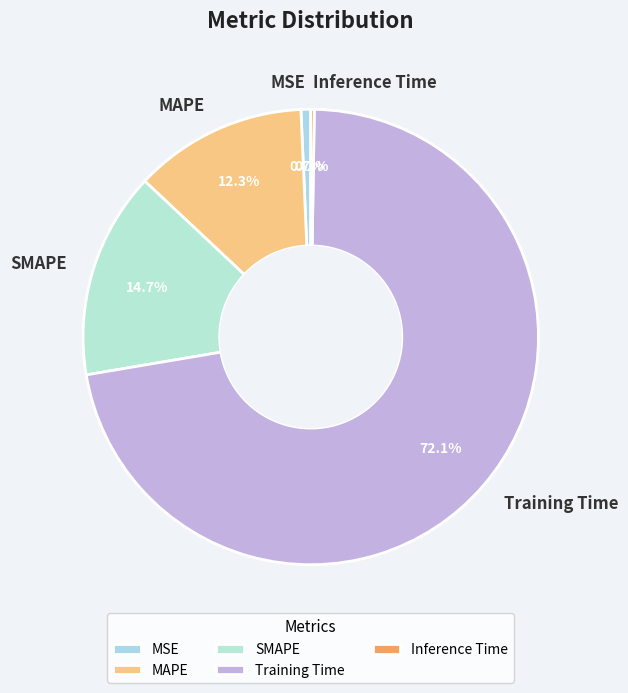

Combined, what portion of the pie is SMAPE and MSE?

15.4%